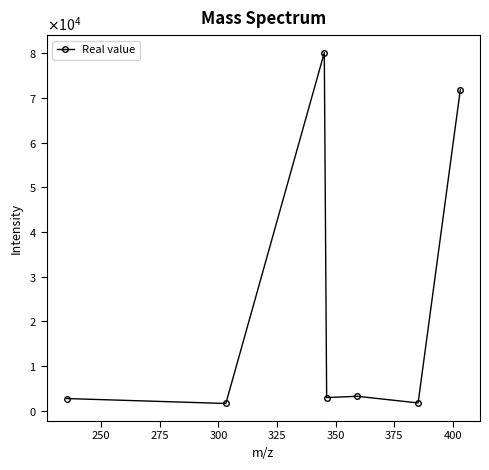

Is this an area chart (filled region under the line)?

No